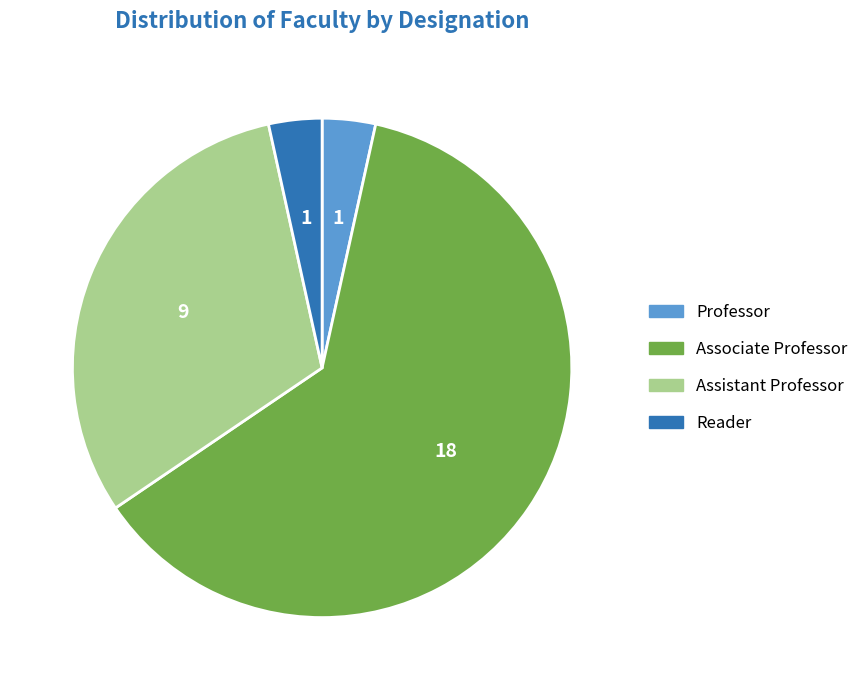

What is the ratio of the value at Associate Professor to the value at Reader?

18.0